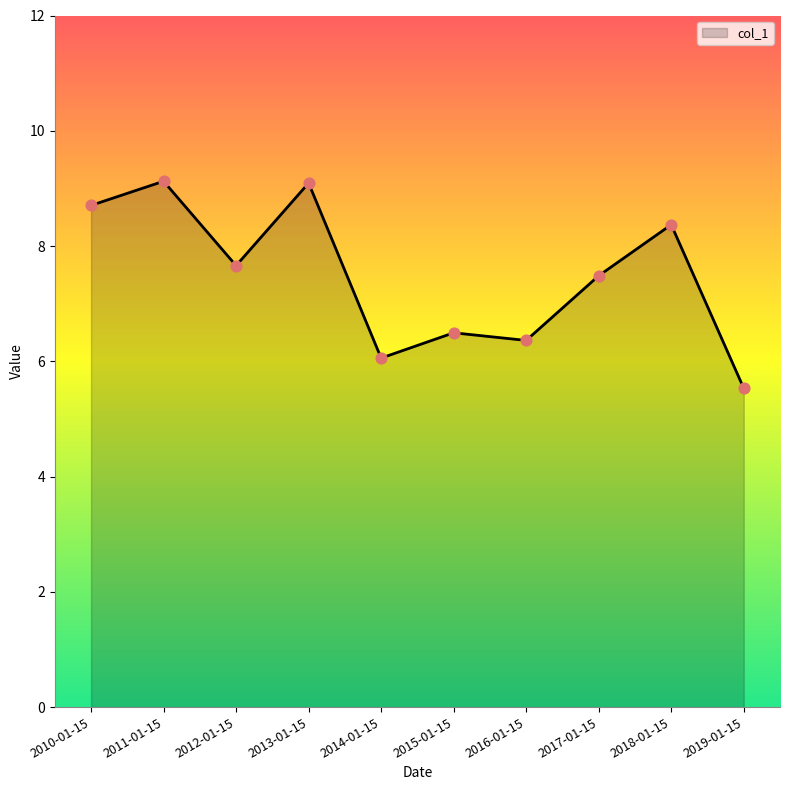

What is the change in value from 2012-01-15 to 2013-01-15?

+1.4